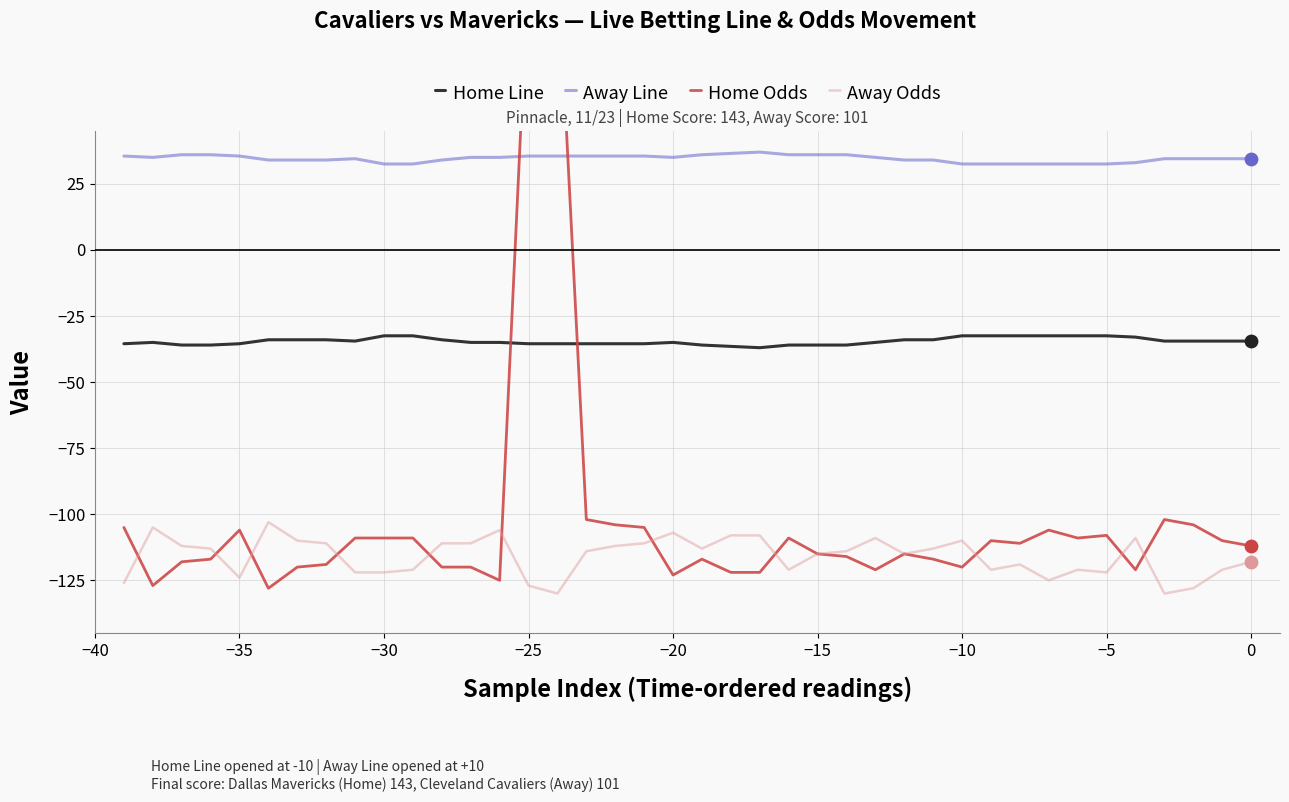

True or false: Home Line and Away Odds intersect in this chart.

False